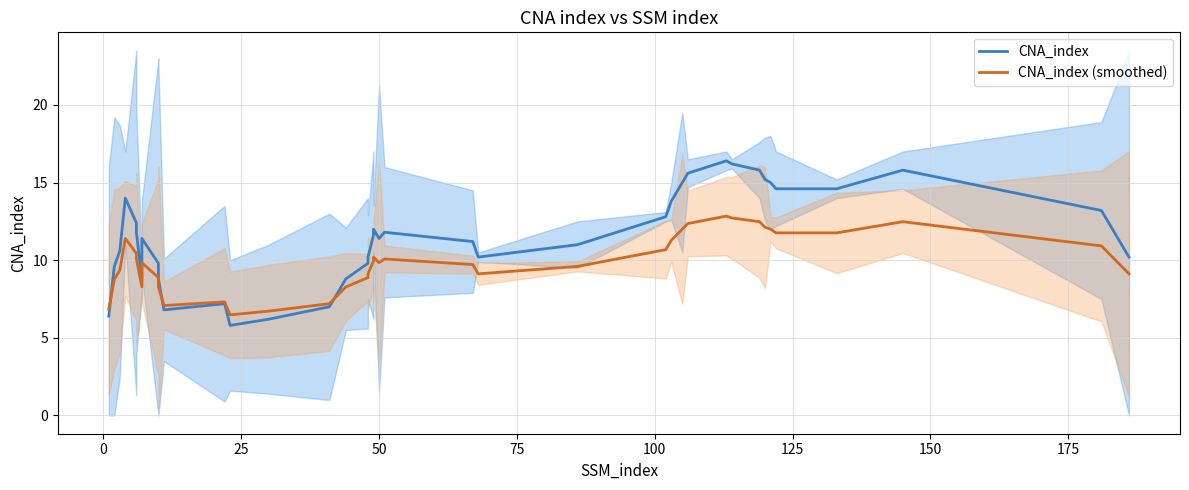

Reading left to right, what are all the values shown in this chart?

CNA_index: 6.4	9.6	10.6	14.0	12.4	11.8	8.8	11.4	9.8	8.8	6.8	7.2	5.8	6.2	7.0	8.8	9.8	10.2	11.6	12.0	11.4	11.8	11.2	10.2	11.0	12.8	13.8	15.0	15.6	16.4	16.2	15.8	15.2	15.0	14.6	14.6	15.8	13.2	10.2
CNA_index (smoothed): 6.8	8.8	9.4	11.4	10.4	10.1	8.3	9.8	8.9	8.3	7.1	7.3	6.5	6.7	7.2	8.3	8.9	9.1	10.0	10.2	9.8	10.1	9.7	9.1	9.6	10.7	11.3	12.0	12.4	12.8	12.7	12.5	12.1	12.0	11.8	11.8	12.5	10.9	9.1